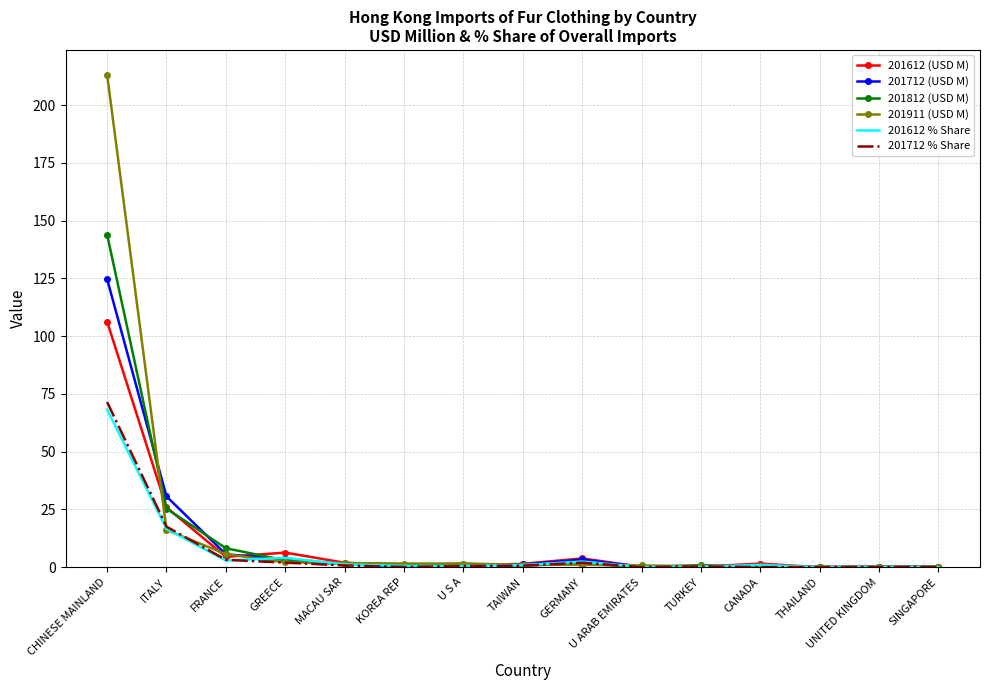

At which label is 201612 % Share closest to 34?

ITALY